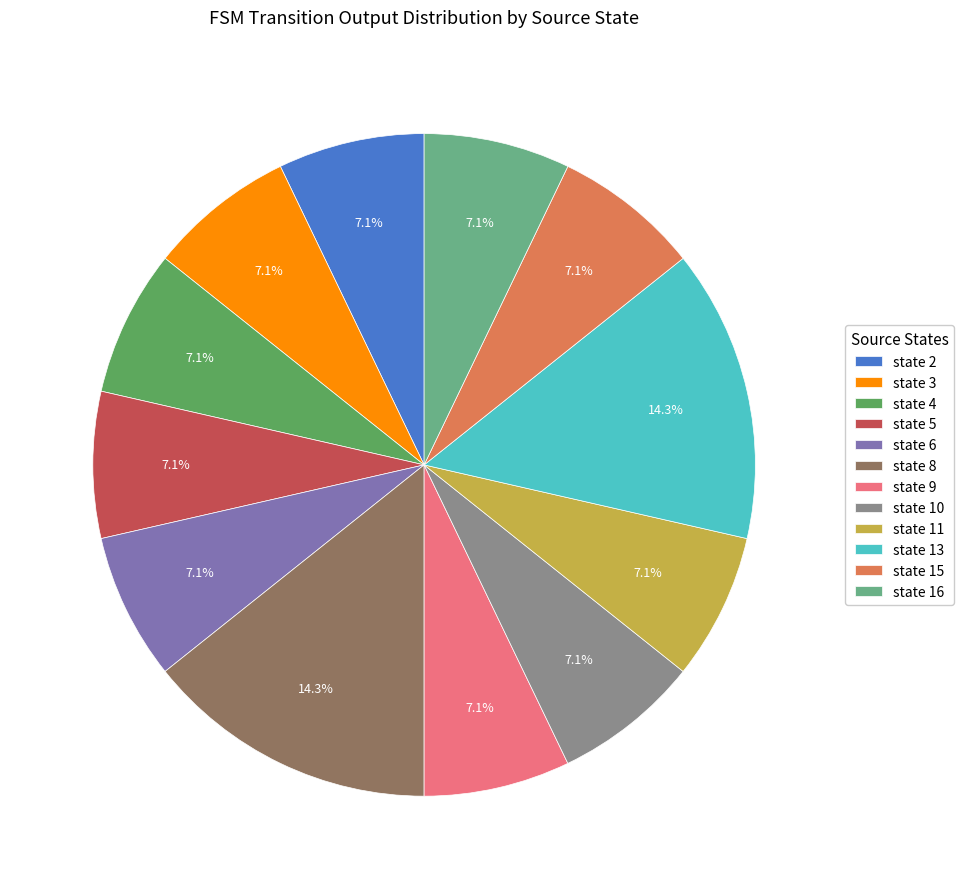

Is there a majority slice in this chart?

No